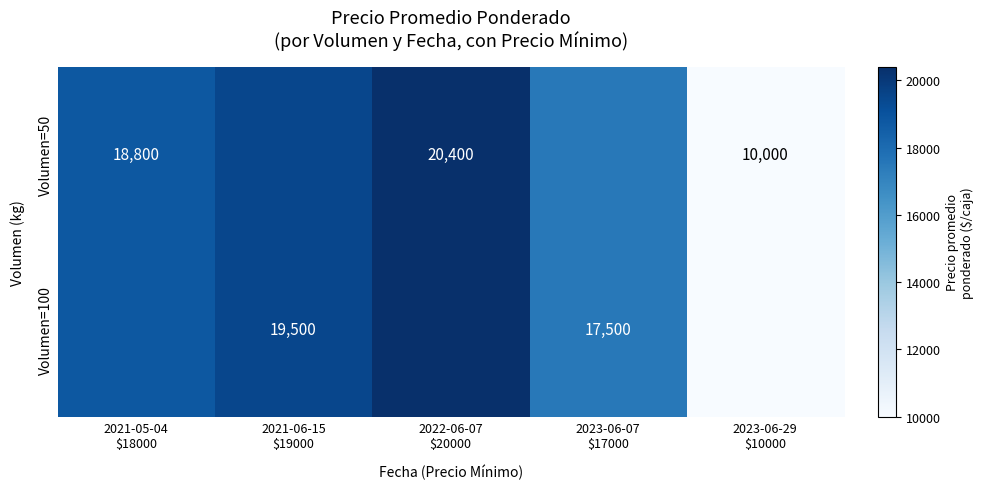

Rank the series by their maximum value, from highest to lowest.

Volumen=50, Volumen=100